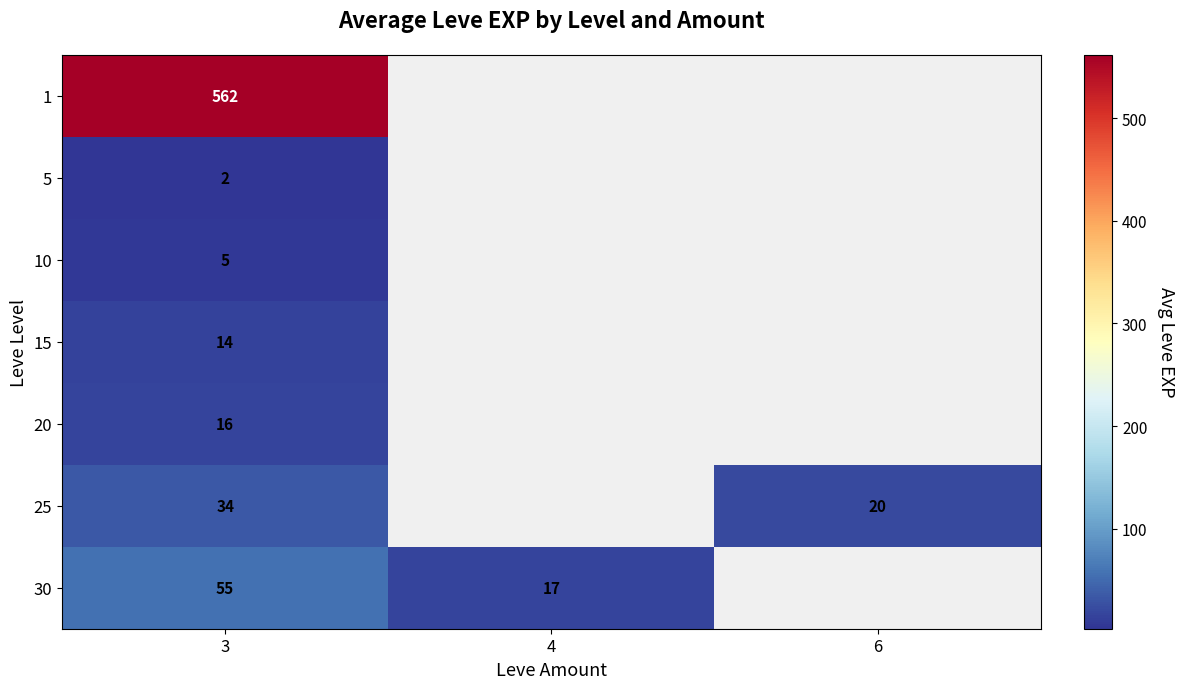

The 25 series shows 8 at 3. True or false?

False